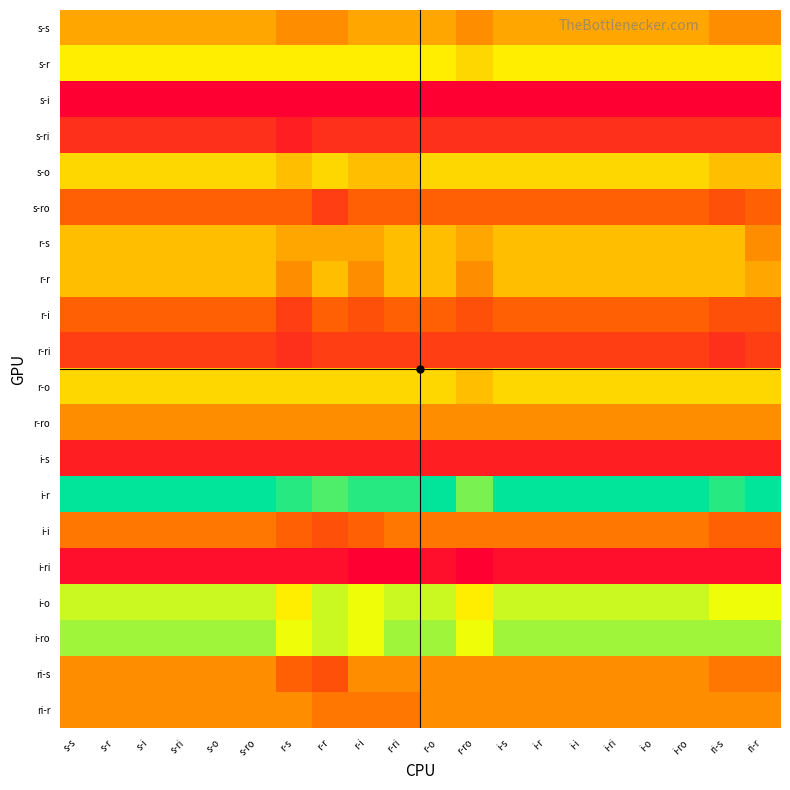

Which series has the largest range (max minus min)?

i-r